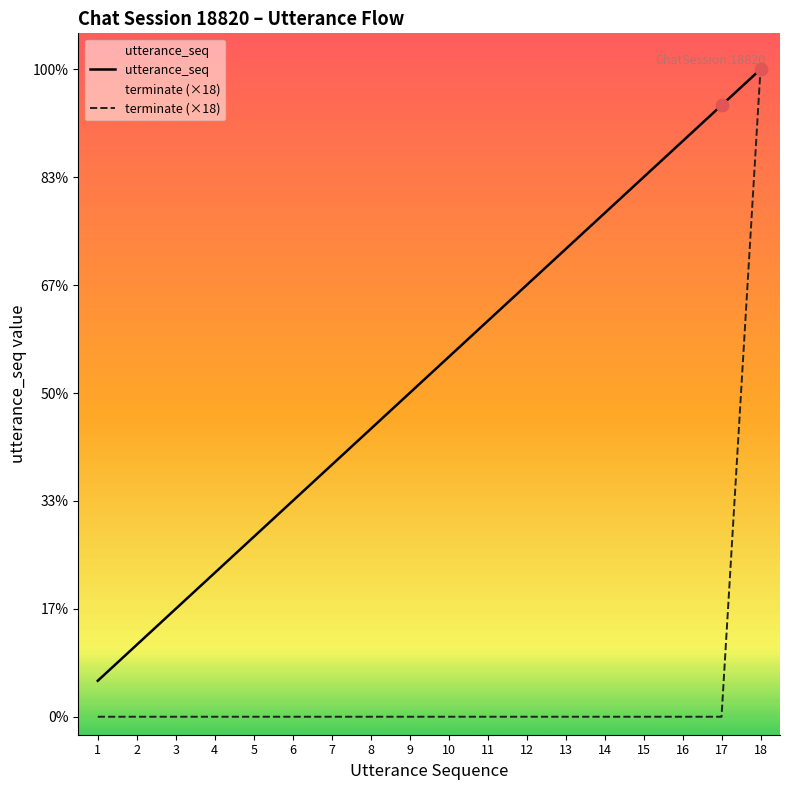

At which category is the sum across all series the highest?

18